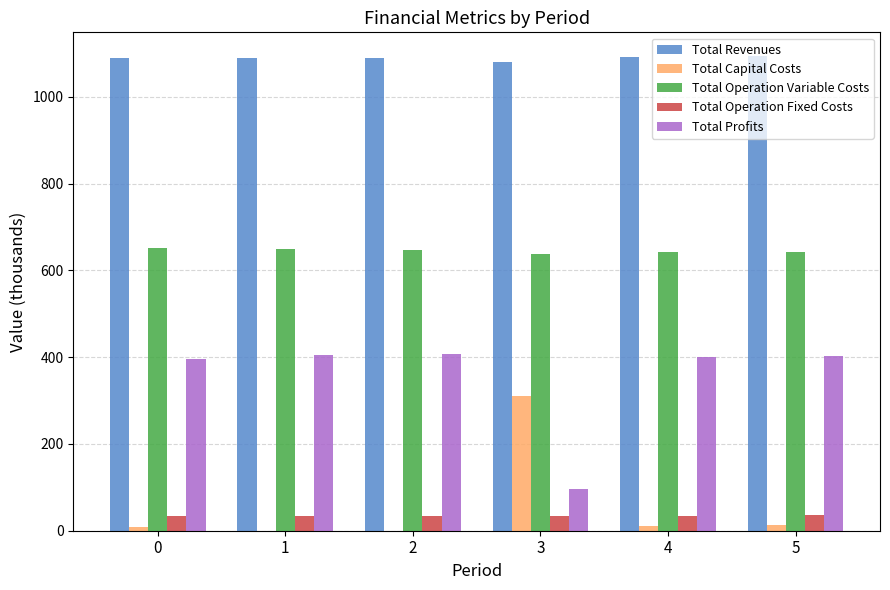

What is the approximate value of Total Operation Fixed Costs at 3?

33.6